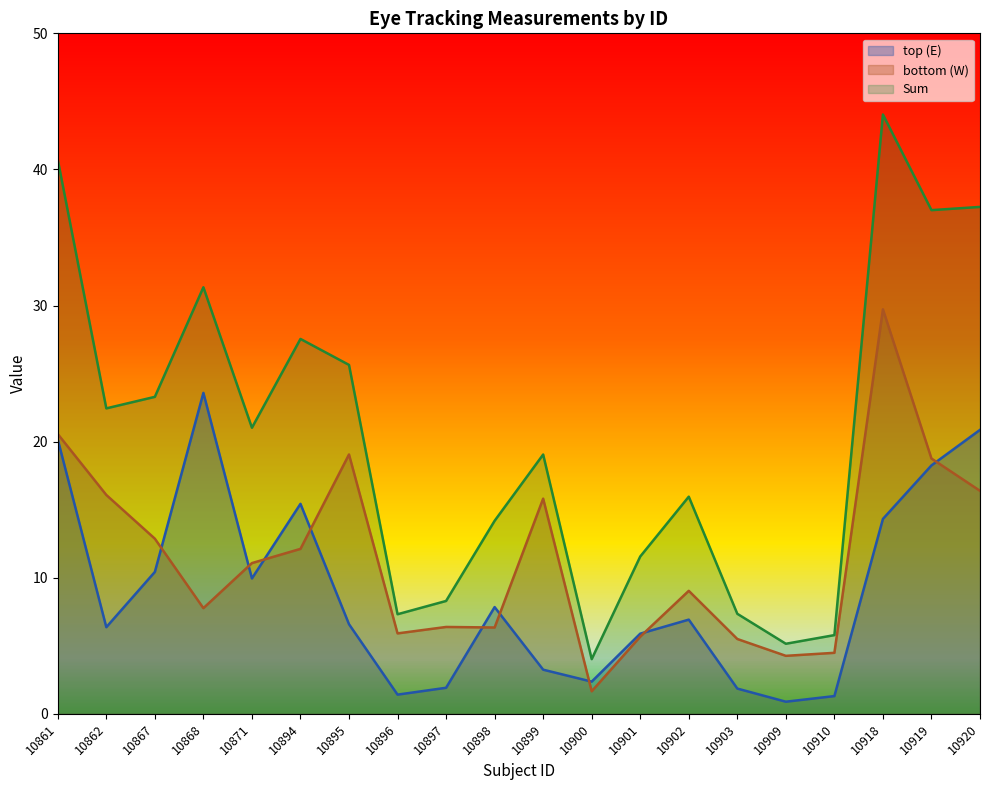

At which label is top (E) closest to 12?

10867